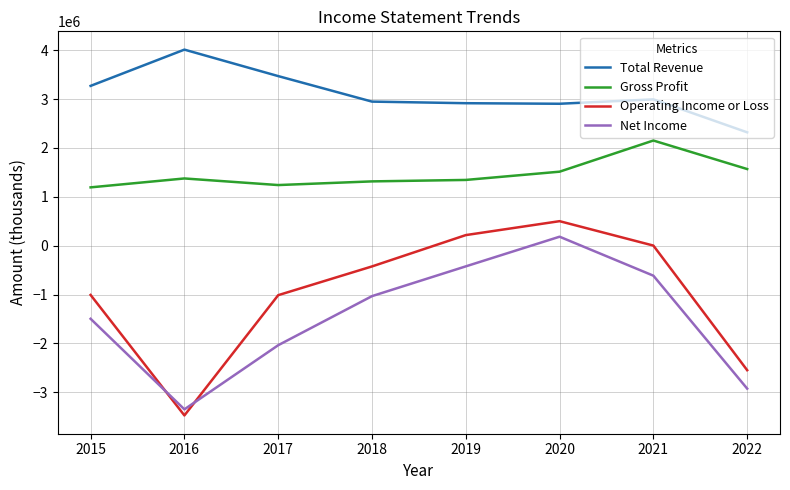

Is this an area chart (filled region under the line)?

No